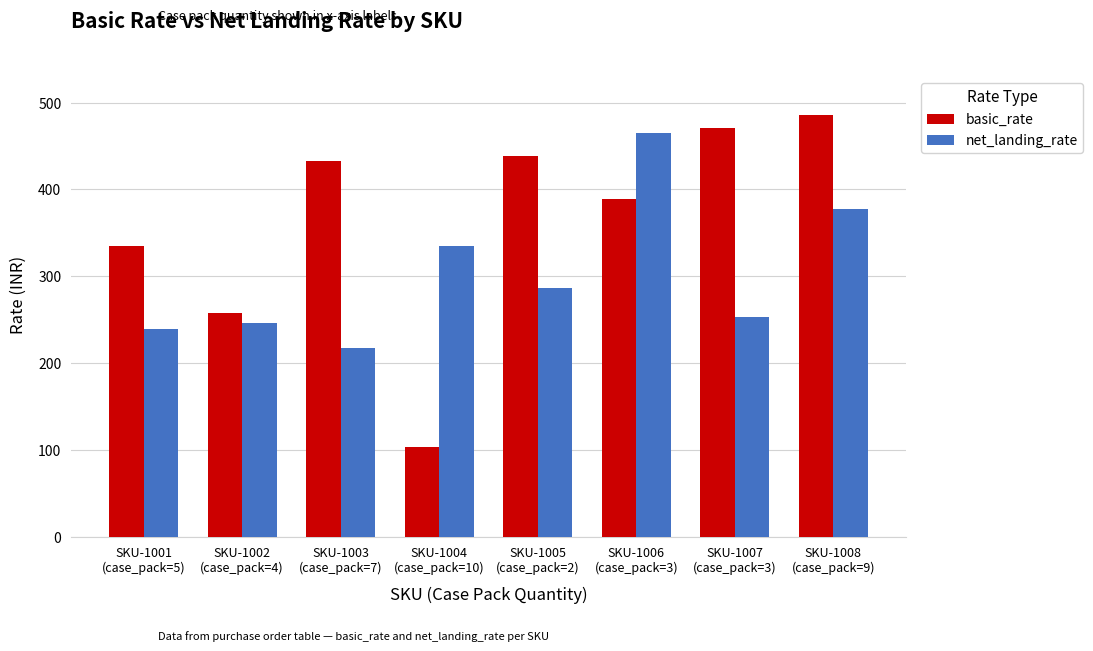

Which series has the largest range (max minus min)?

basic_rate